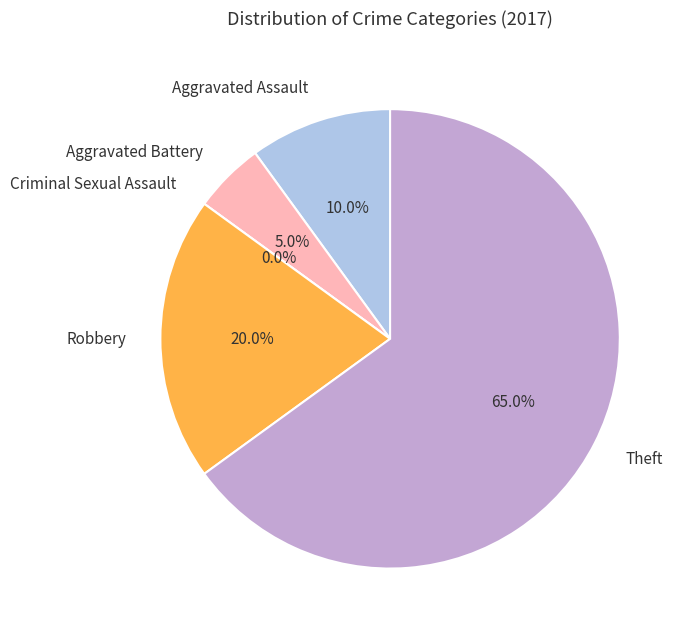

Is it true that Criminal Sexual Assault is 7% of the pie?

False